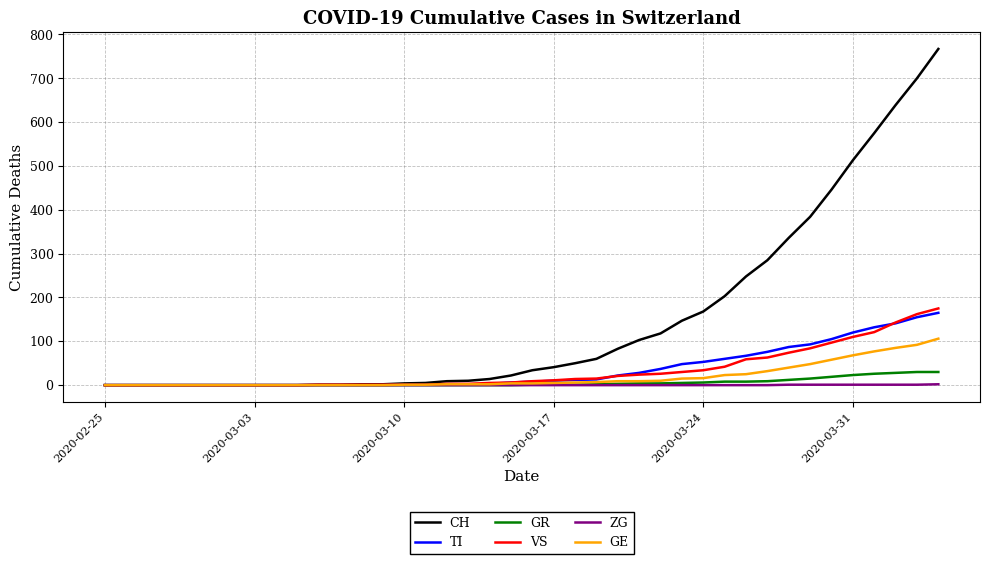

What is the greatest value displayed?

767